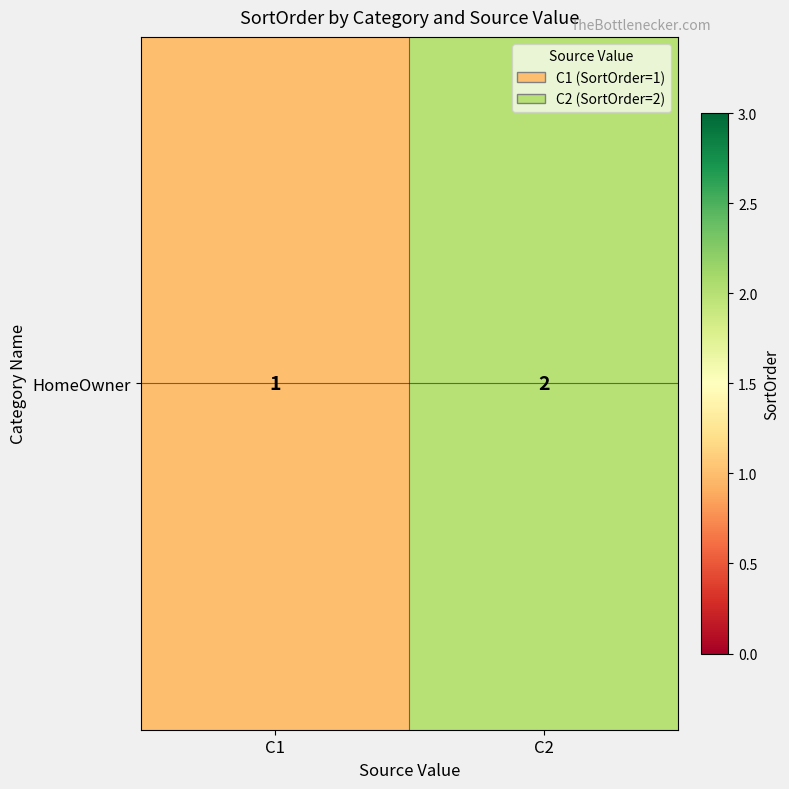

Reading left to right, extract all data points from this chart.

1	2